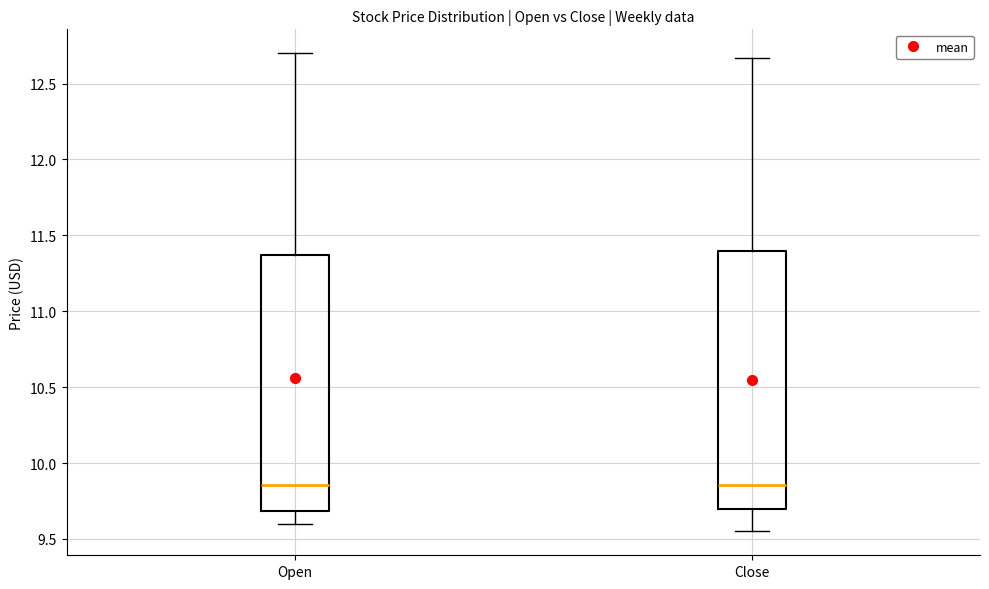

Where is the lower edge of the box for Open on the y-axis? The values are not printed on the chart, so give them approximately, as read against the axis.

9.70